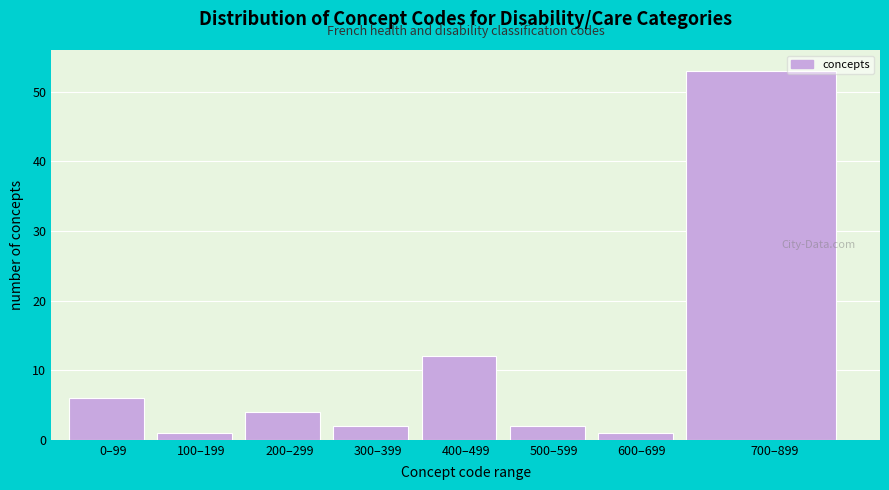

Reading left to right, what are all the values shown in this chart?

6	1	4	2	12	2	1	53